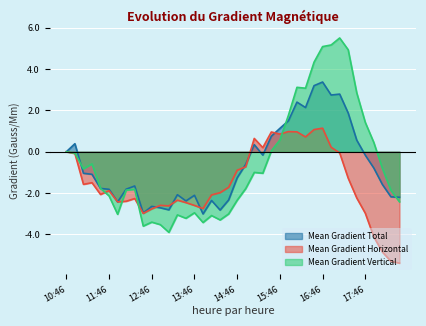

Between 13:22 and 14:22, which series saw the biggest shift?

Mean Gradient Total